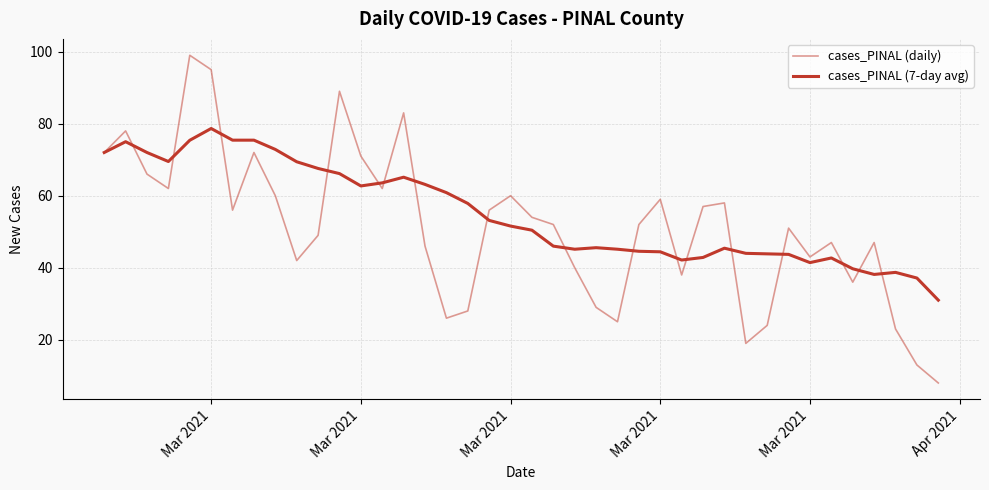

Does the chart display data point markers on the line(s)?

No